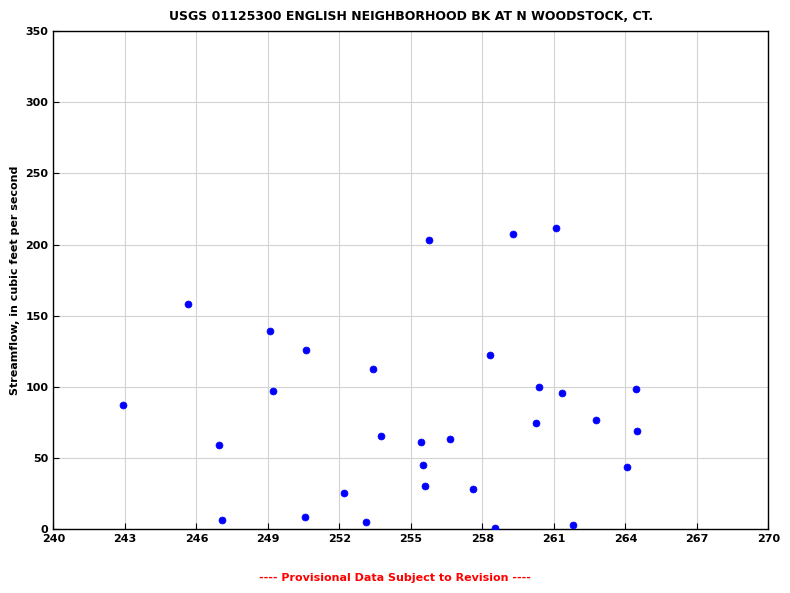

What is the range of X values (max minus min)?

21.5